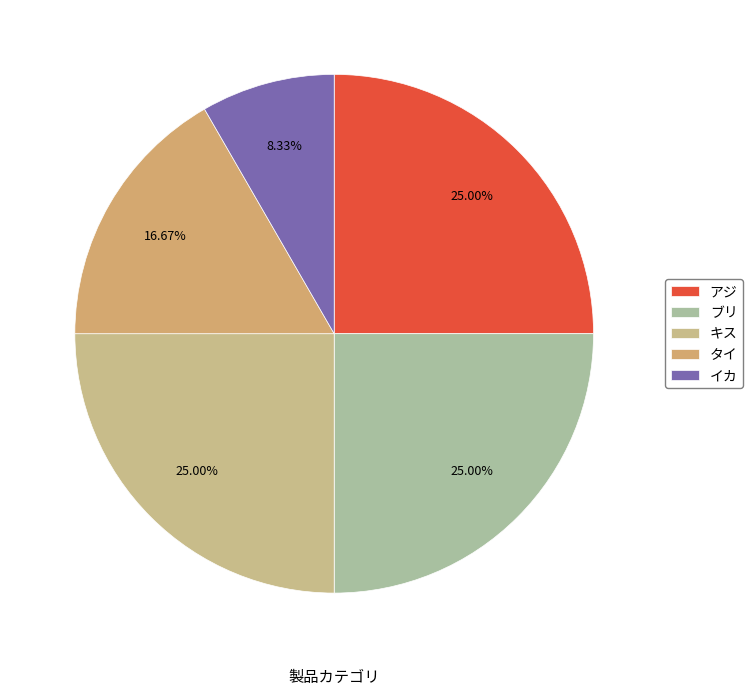

The タイ slice represents 17% of the pie. True or false?

True